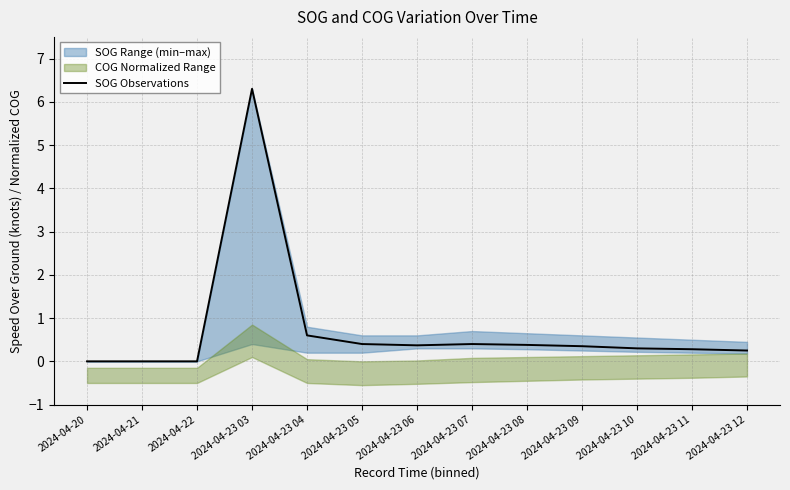

List the labels in order of value, largest first.

2024-04-23 03, 2024-04-23 04, 2024-04-23 05, 2024-04-23 07, 2024-04-23 08, 2024-04-23 06, 2024-04-23 09, 2024-04-23 10, 2024-04-23 11, 2024-04-23 12, 2024-04-20, 2024-04-21, 2024-04-22